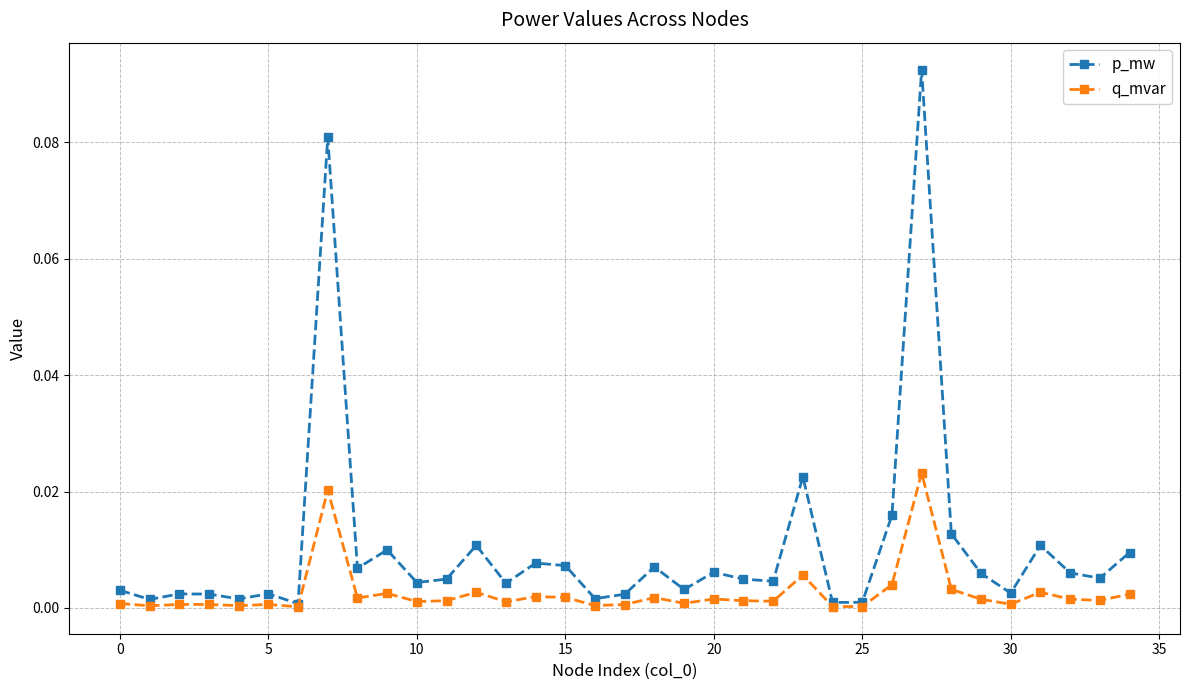

List the series in order of their peak value, highest first.

p_mw, q_mvar